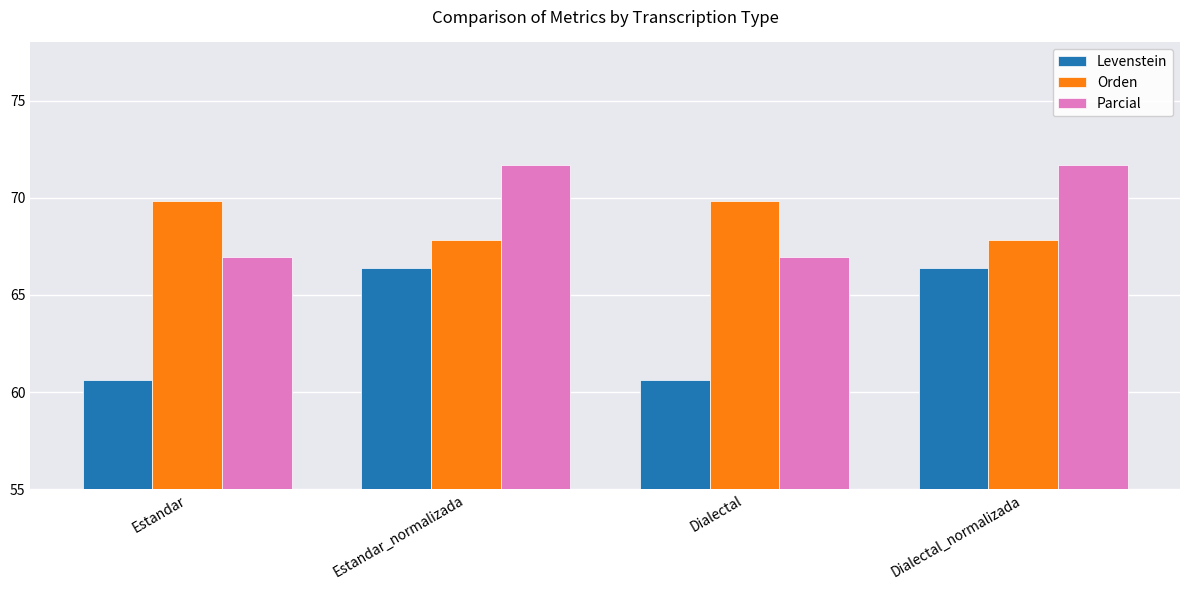

What are all the series names shown in the legend?

Levenstein, Orden, Parcial